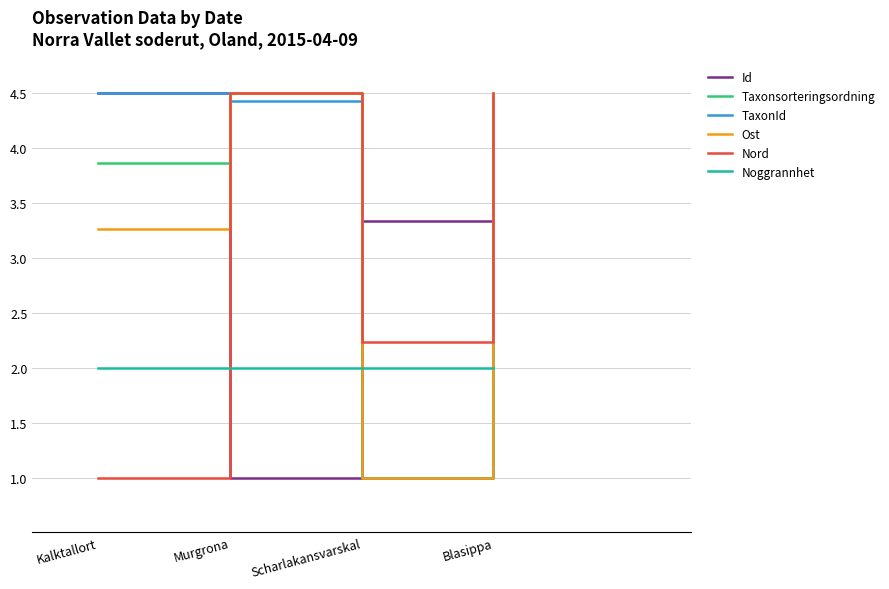

At which category is the sum across all series the highest?

Blasippa